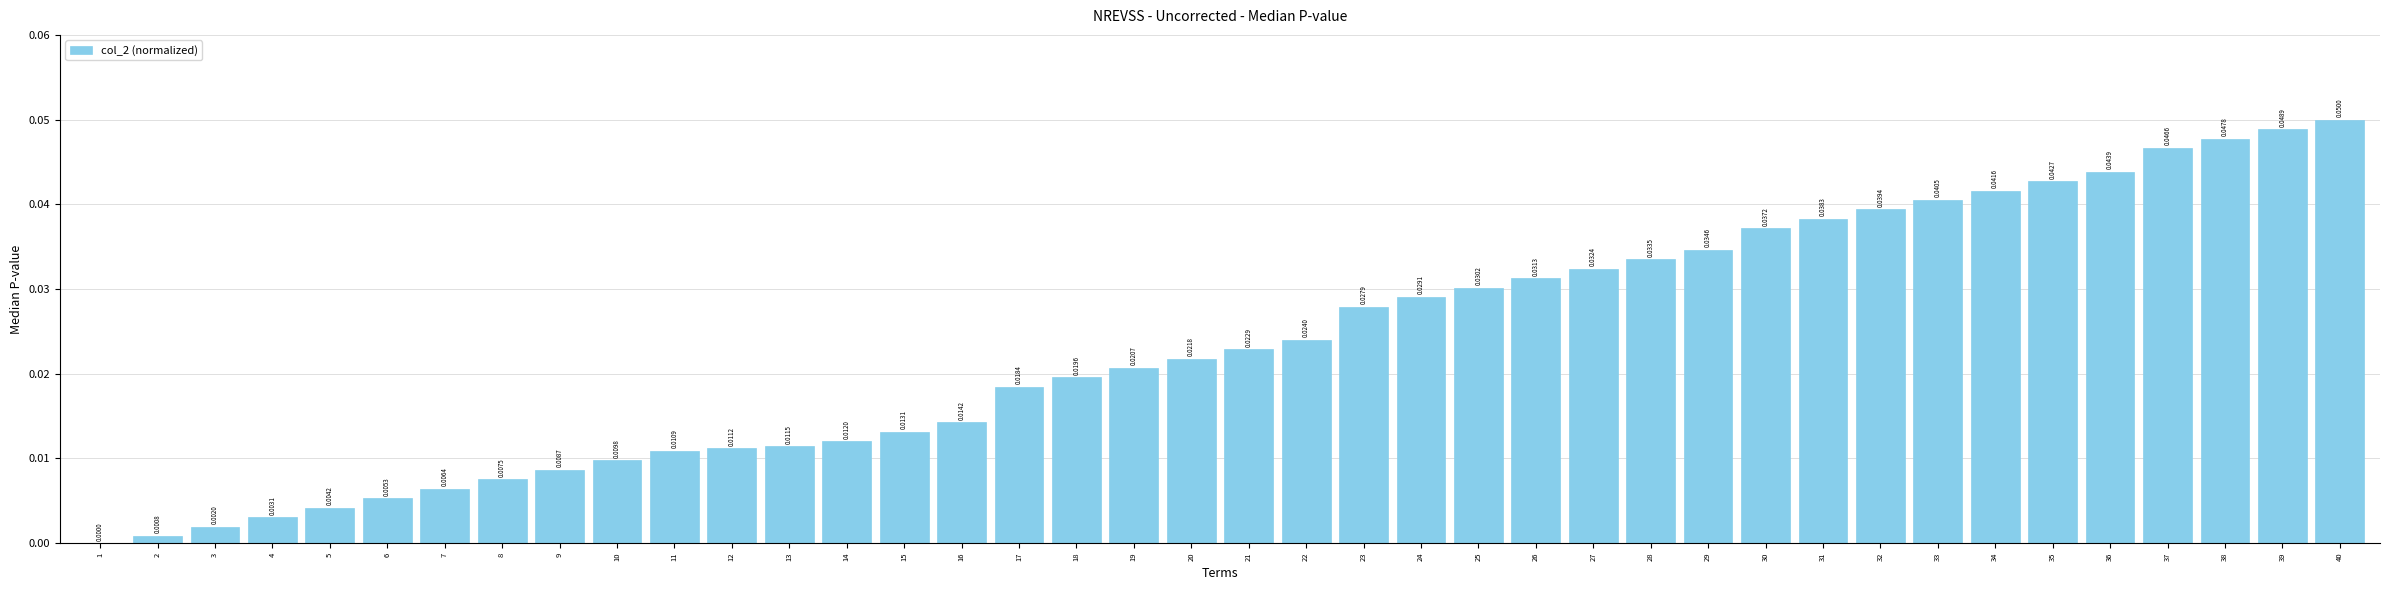

Which has a higher value, 20 or 24?

24